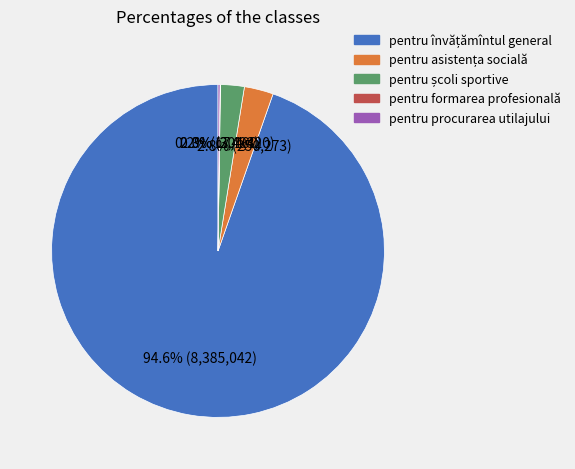

Is there any slice that represents more than half of the pie?

Yes